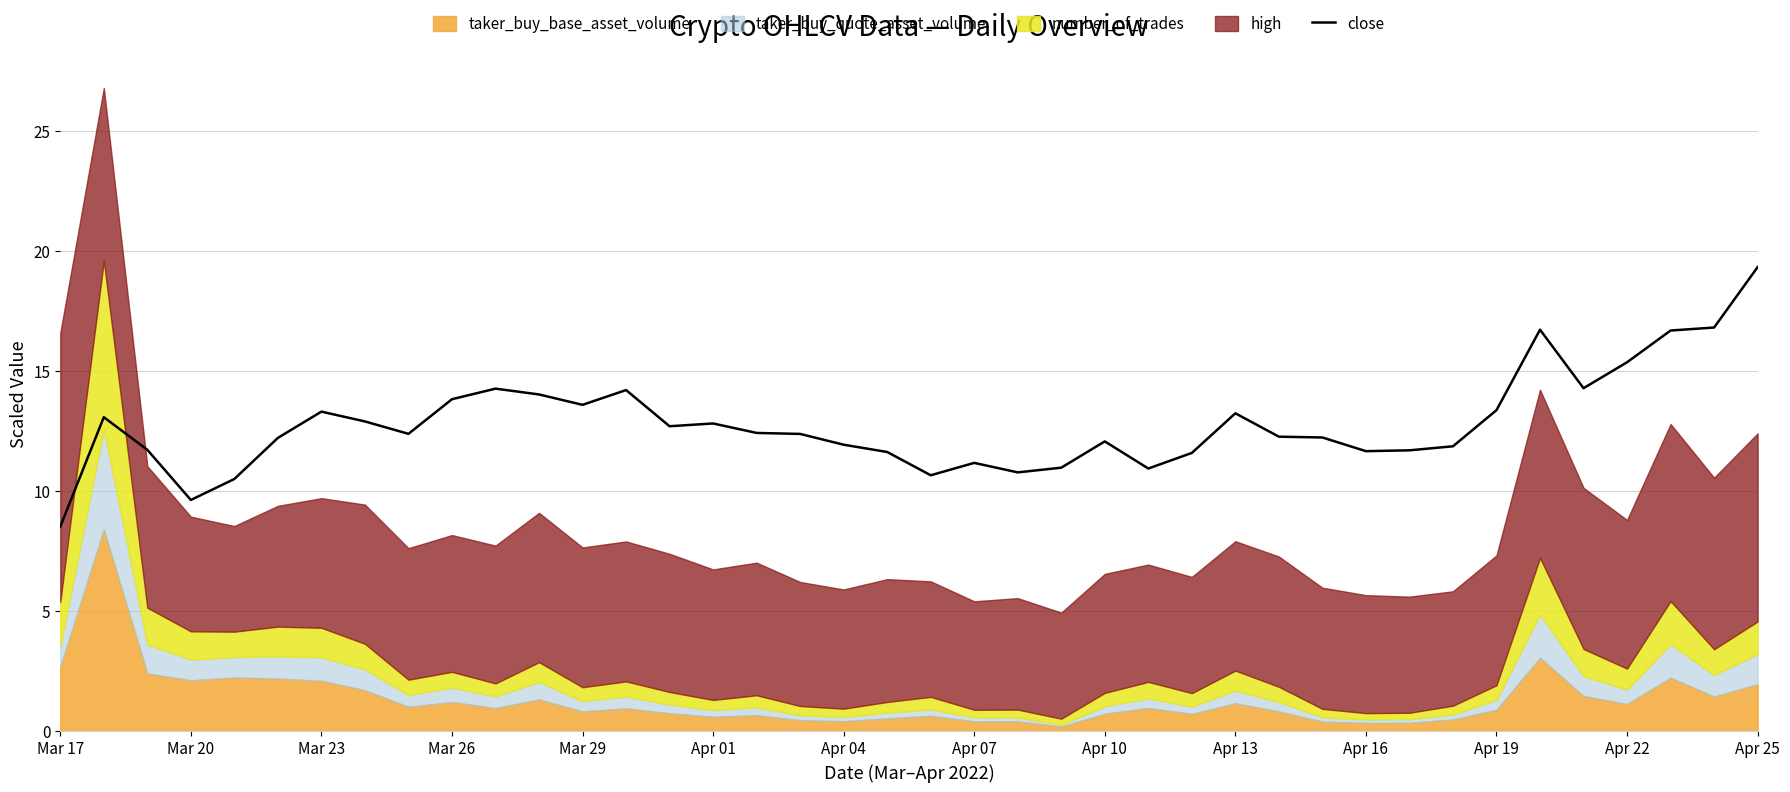

What position from the right is Mar 17?

40